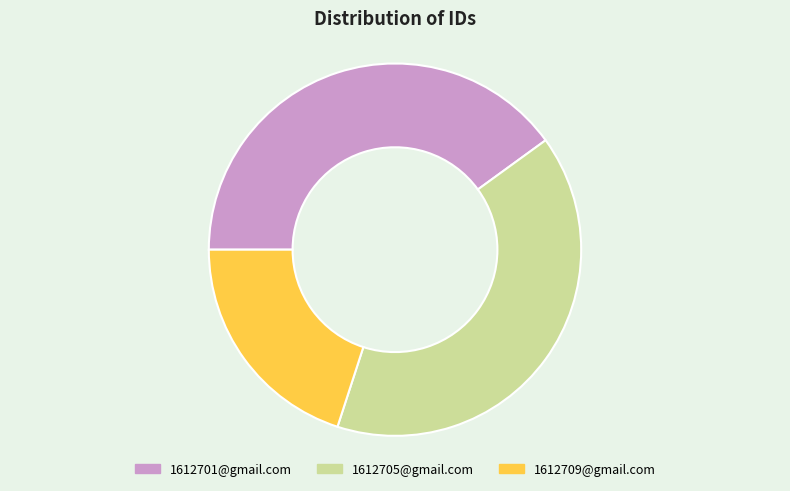

Combined, do 1612709@gmail.com and 1612705@gmail.com account for over 50%?

Yes